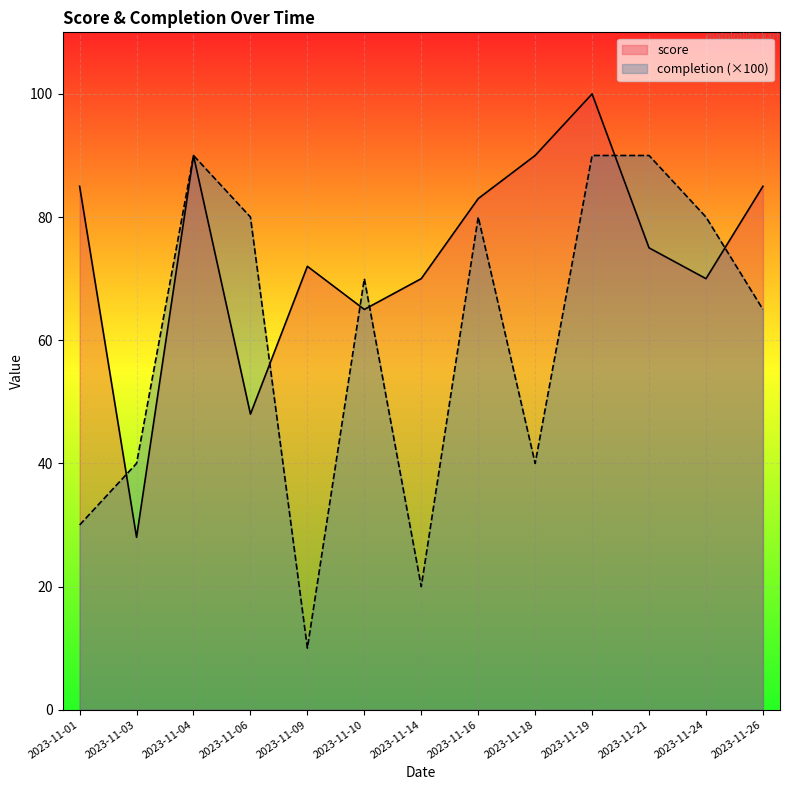

What is the average value of the completion series?

60